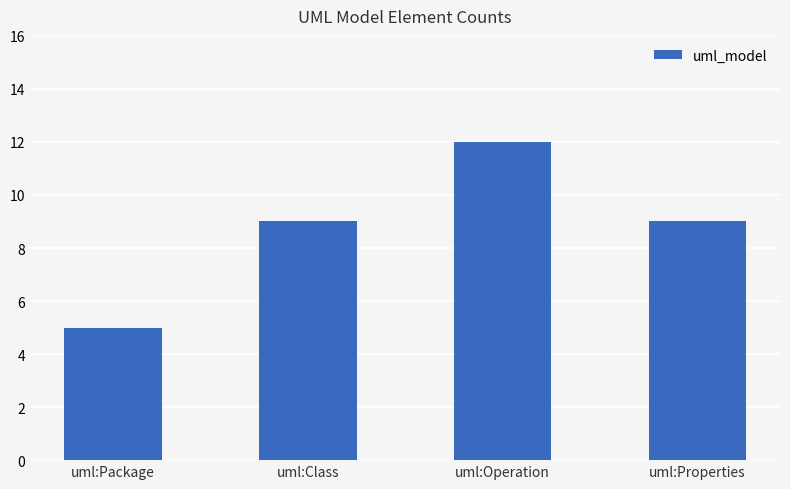

What is the greatest value displayed?

12